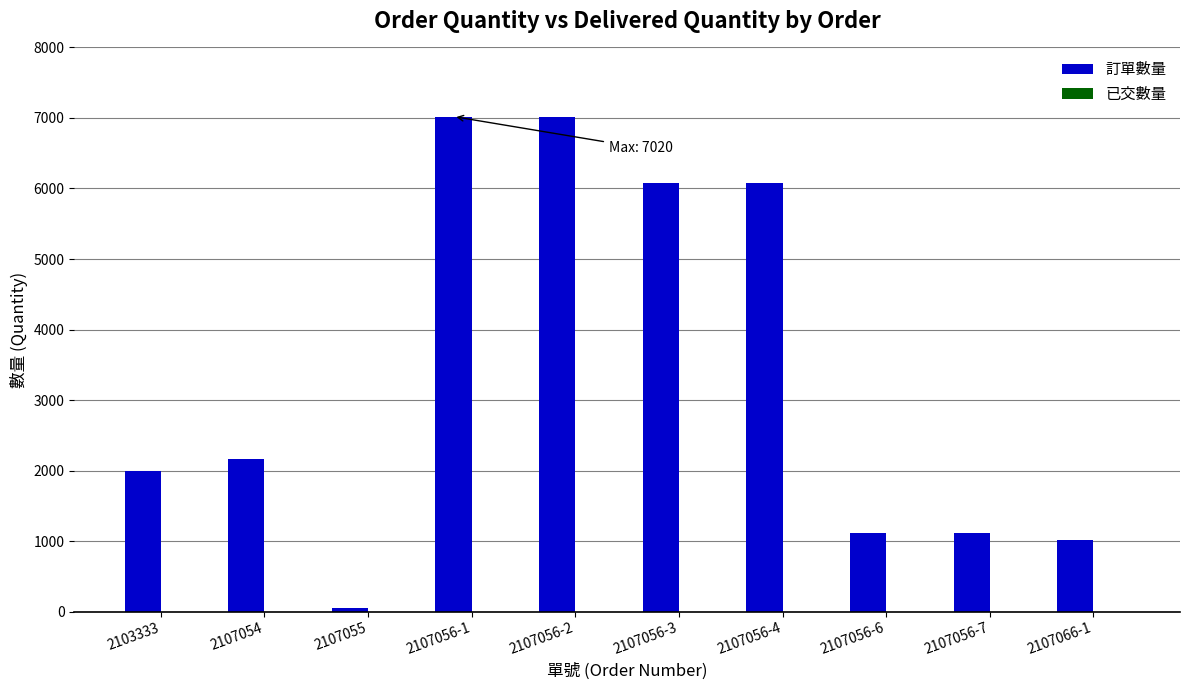

Reading left to right, transcribe all the data shown in this chart.

2103333=2000	2107054=2160	2107055=50	2107056-1=7020	2107056-2=7020	2107056-3=6075	2107056-4=6075	2107056-6=1120	2107056-7=1120	2107066-1=1012